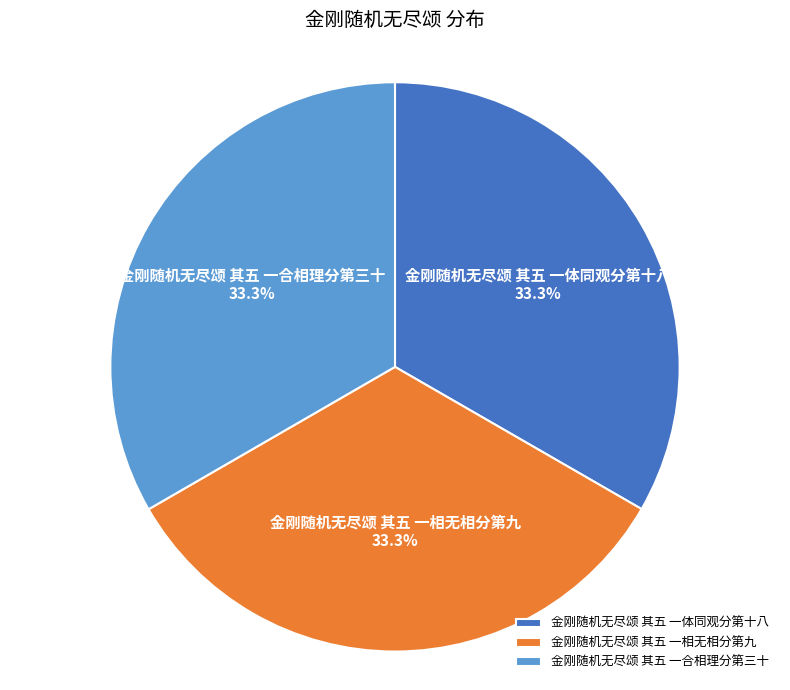

Does any single category account for the majority?

No